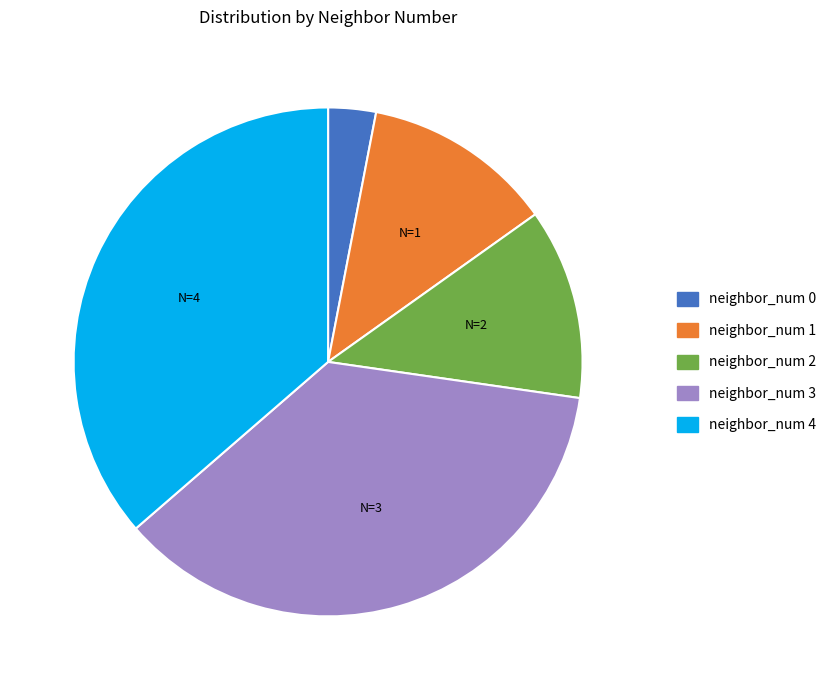

Approximately how many times larger is the value at neighbor_num 4 compared to neighbor_num 0?

12.0